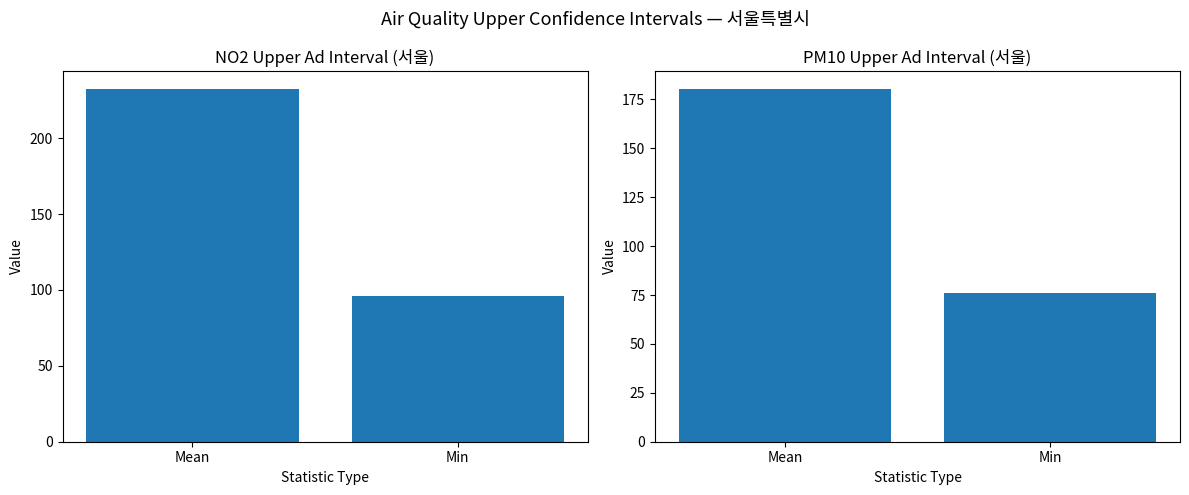

At which label does PM10__ad_U reach its peak?

Mean